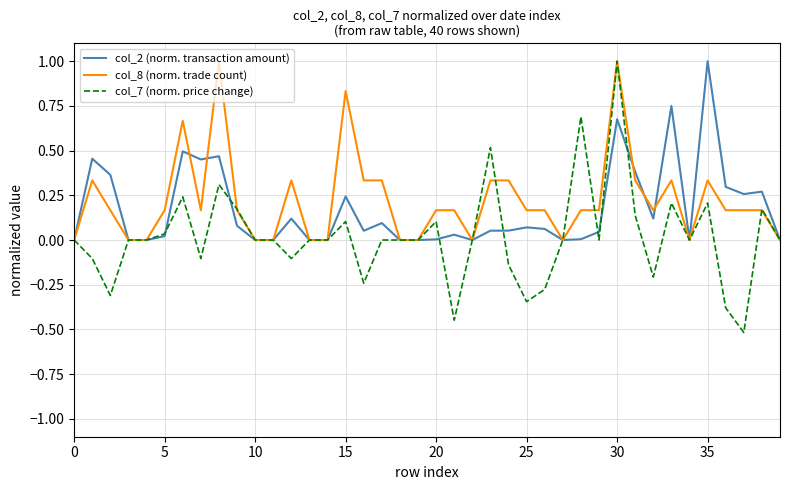

True or false: col_7 (norm. price change) and col_2 (norm. transaction amount) cross at least once.

True